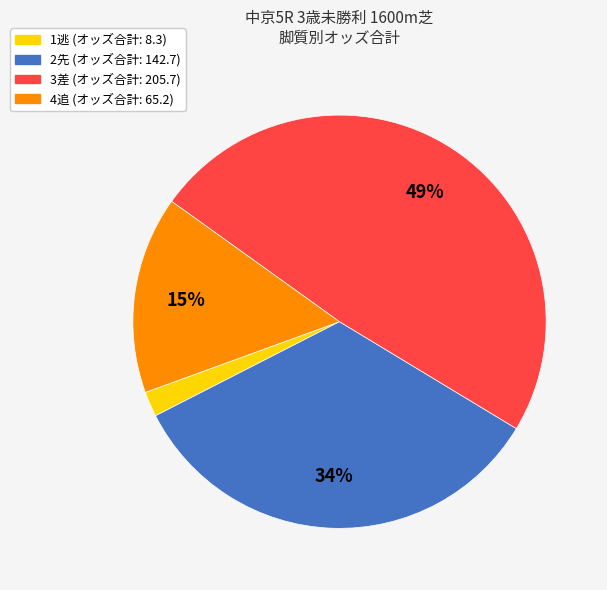

Is there a majority slice in this chart?

No